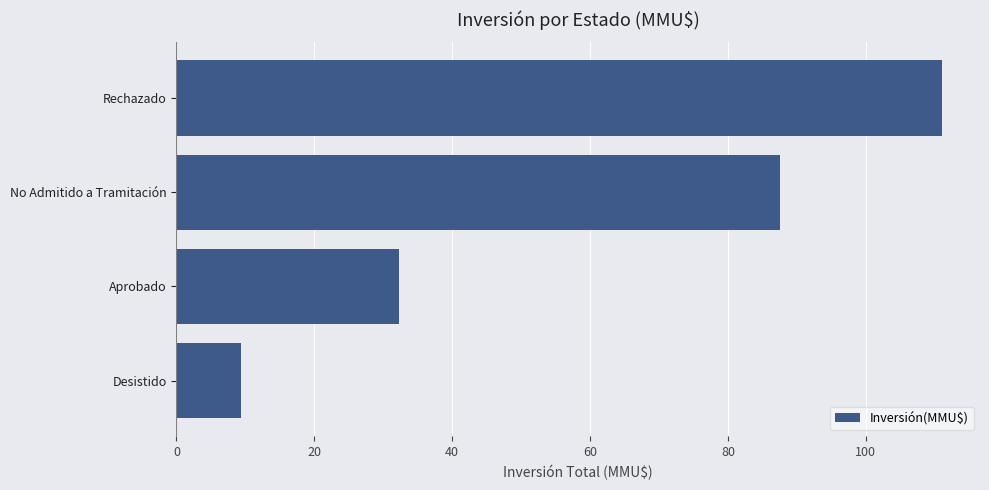

How many data points are less than 87?

2